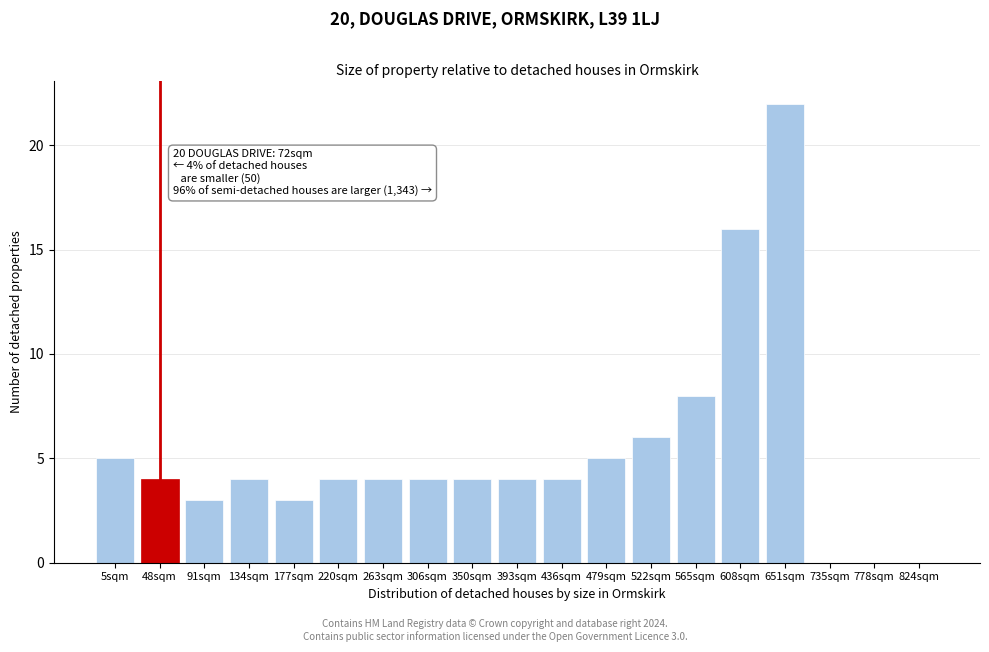

Reading left to right, list all the values displayed in this chart.

5sqm=5	48sqm=4	91sqm=3	134sqm=4	177sqm=3	220sqm=4	263sqm=4	306sqm=4	350sqm=4	393sqm=4	436sqm=4	479sqm=5	522sqm=6	565sqm=8	608sqm=16	651sqm=22	735sqm=0	778sqm=0	824sqm=0